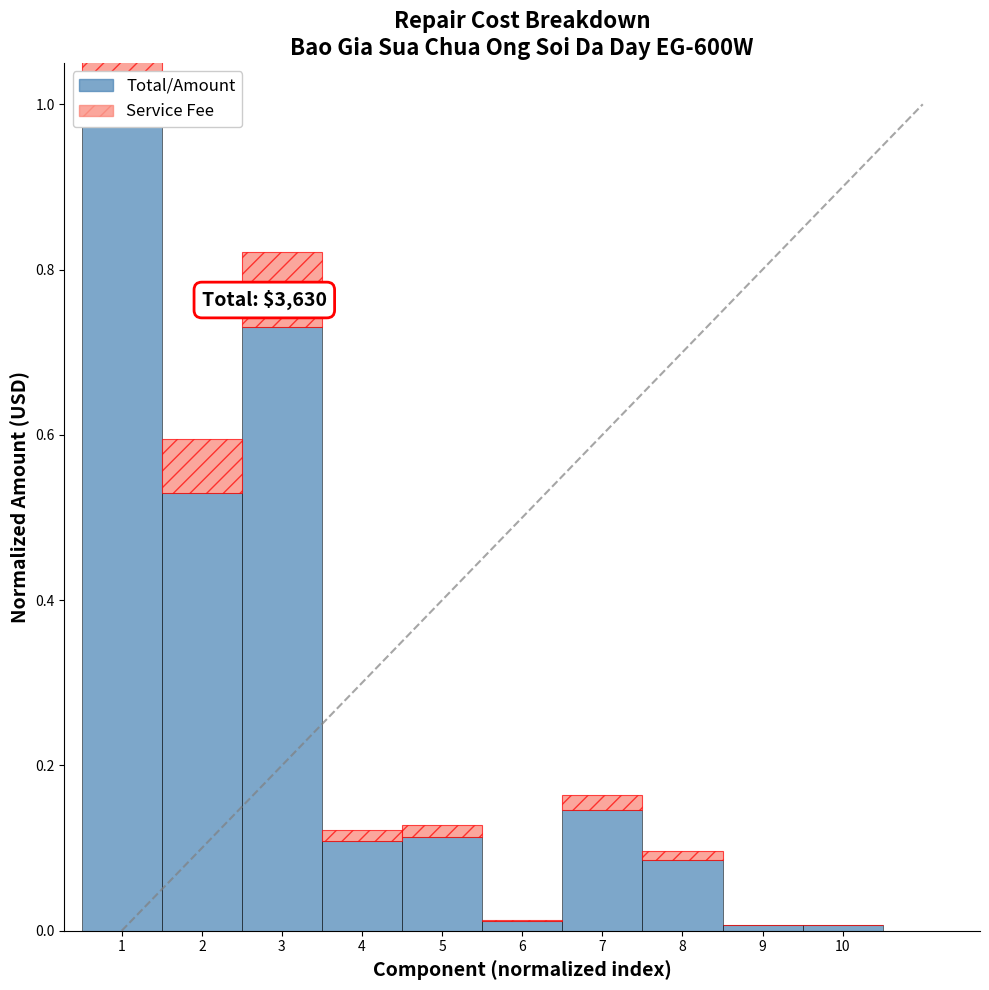

Reading right to left, list all the values displayed in this chart.

Total/Amount: 0.0	0.0	0.1	0.1	0.0	0.1	0.1	0.7	0.5	1.0
Service Fee: 0.0	0.0	0.0	0.0	0.0	0.0	0.0	0.1	0.1	0.1